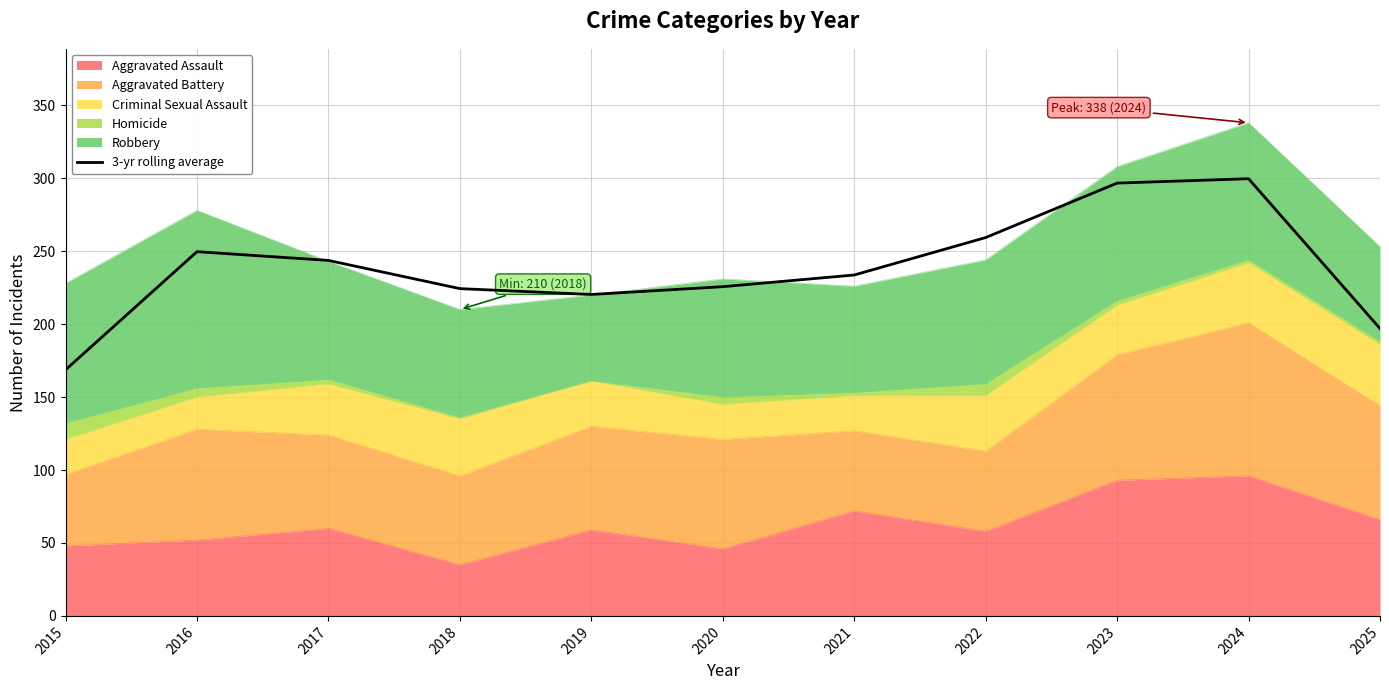

The chart shows a value of 336.5 at 2025. True or false?

False